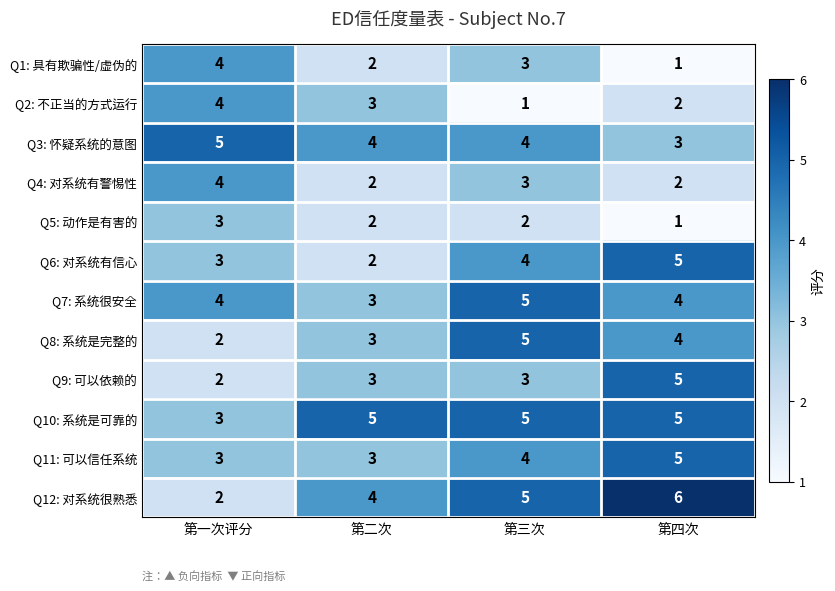

Which category has the highest value in the Q7: 系统很安全 series?

第三次